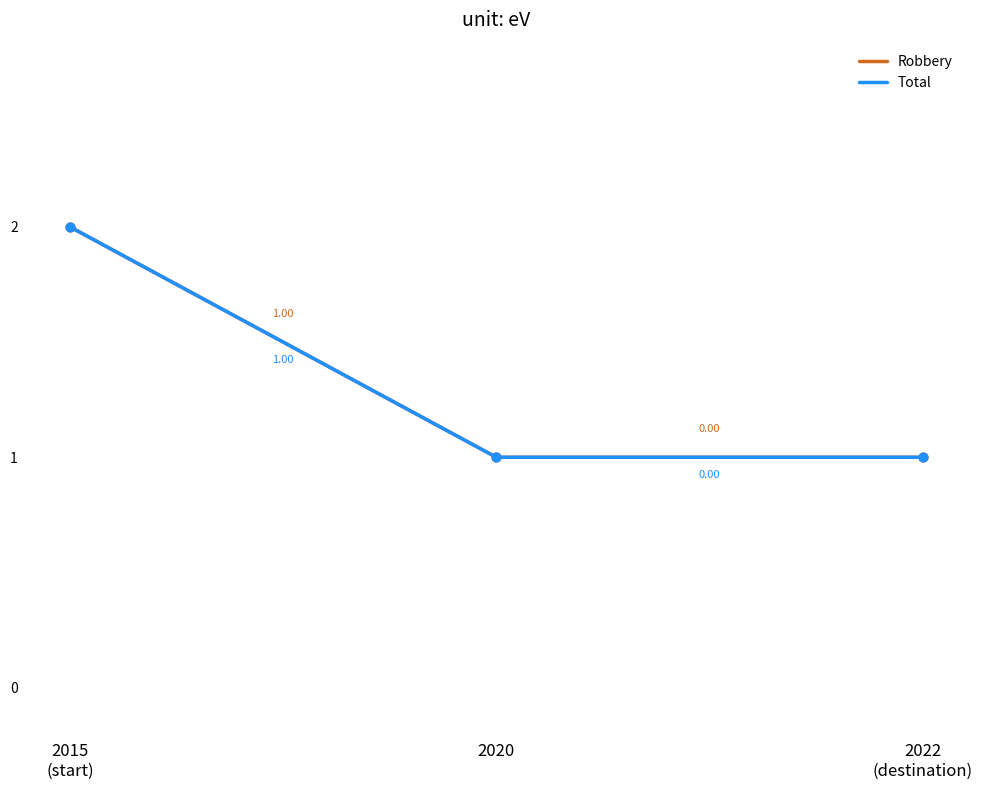

At which category is the sum across all series the highest?

2015
(start)